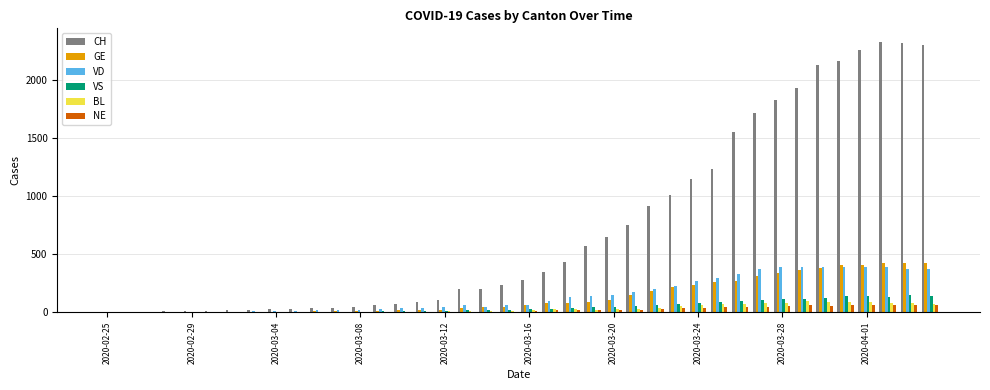

What is the sum of all VS values?

1896